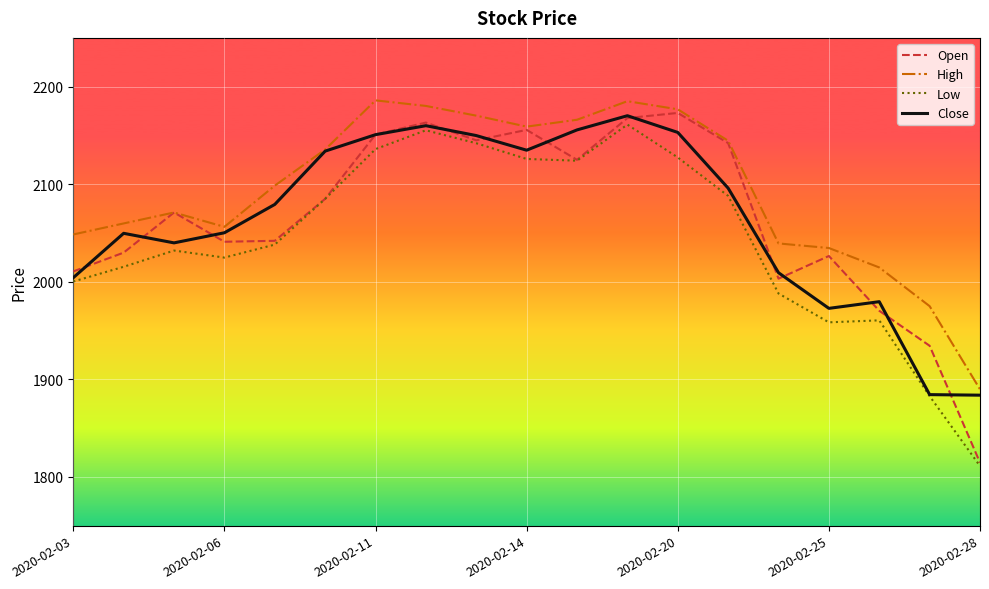

Which series has the largest range (max minus min)?

Open